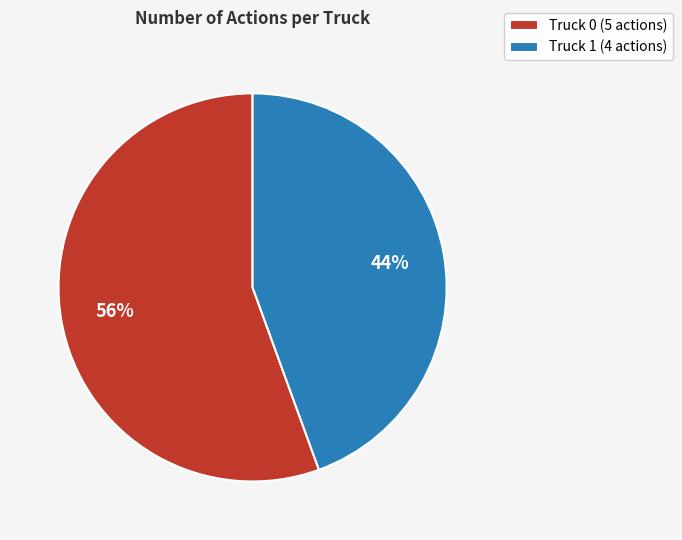

How many segments does this pie chart have?

2